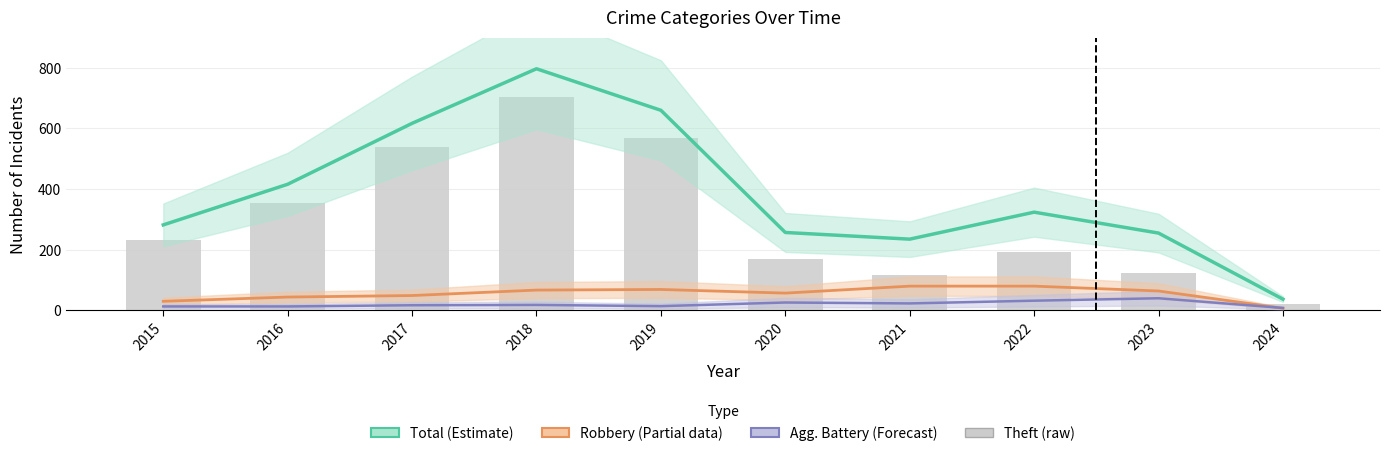

Between 2018 and 2019, which is larger?

2018